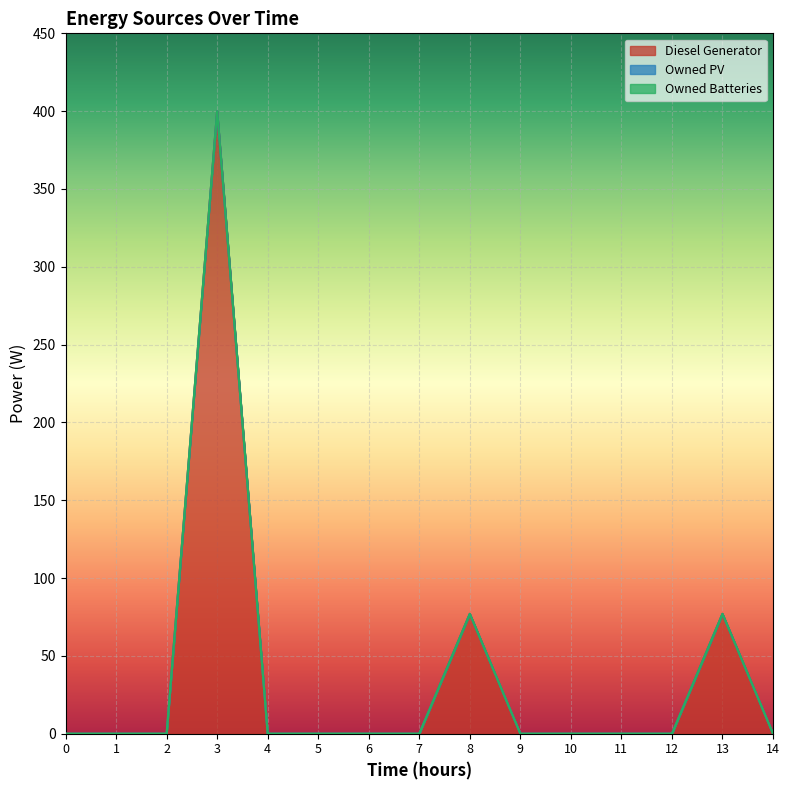

How many categories are shown in the chart?

15